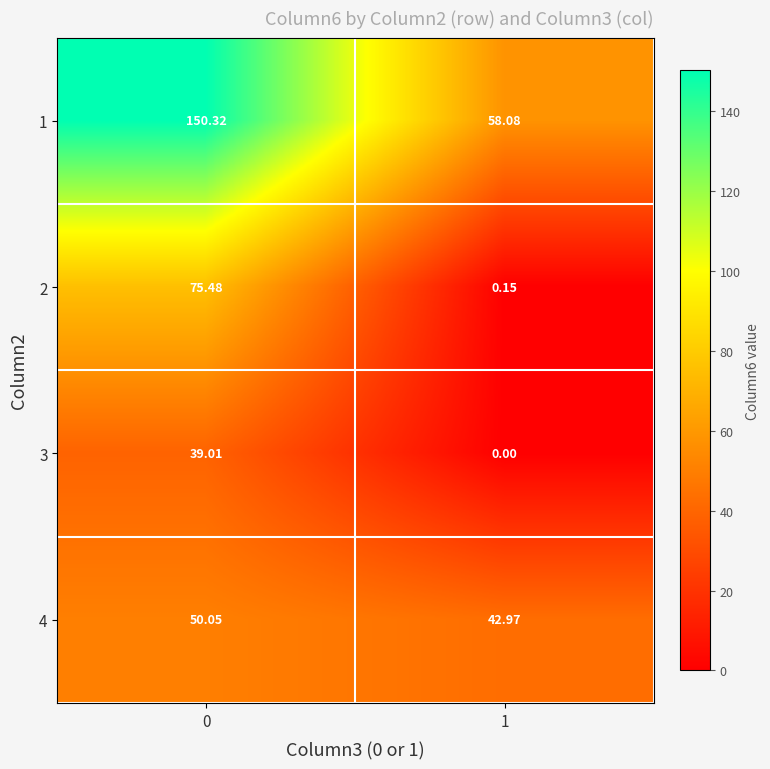

Is the value of 4 at 0 greater than the value of 1 at 0?

No